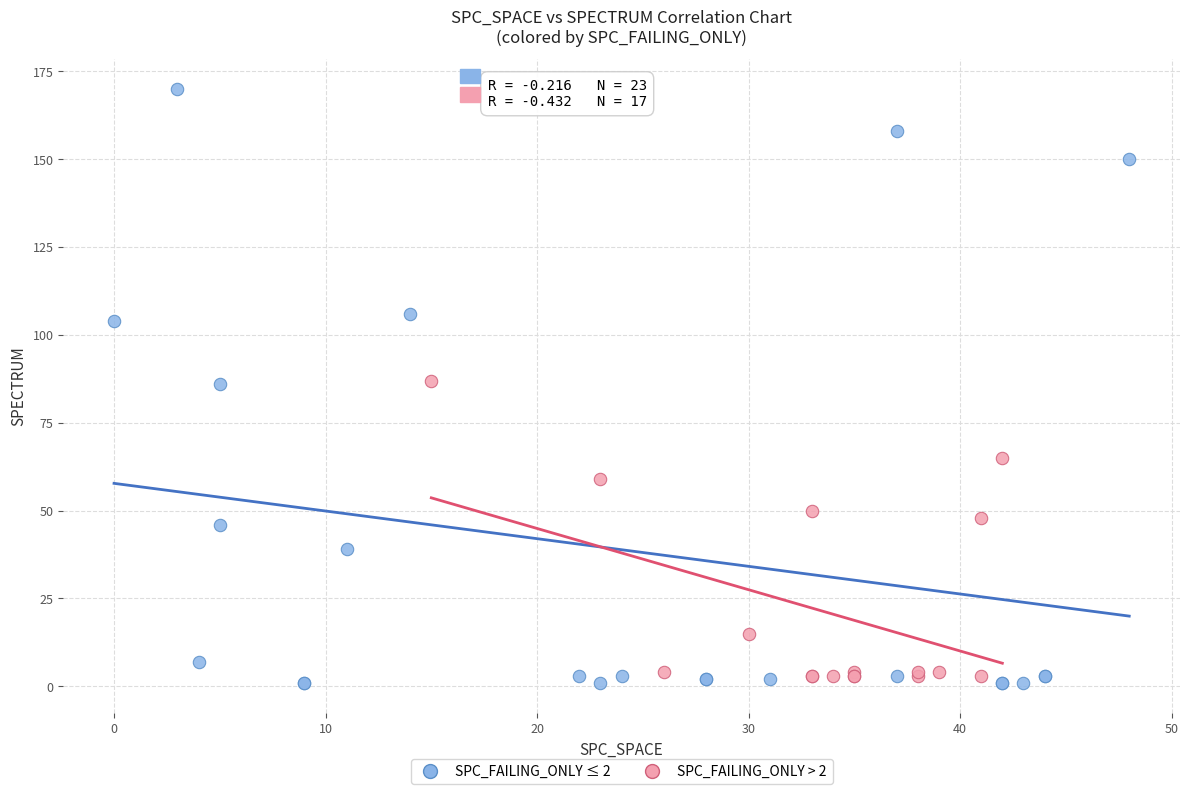

Which series reaches the maximum Y coordinate?

SPC_FAILING_ONLY ≤ 2